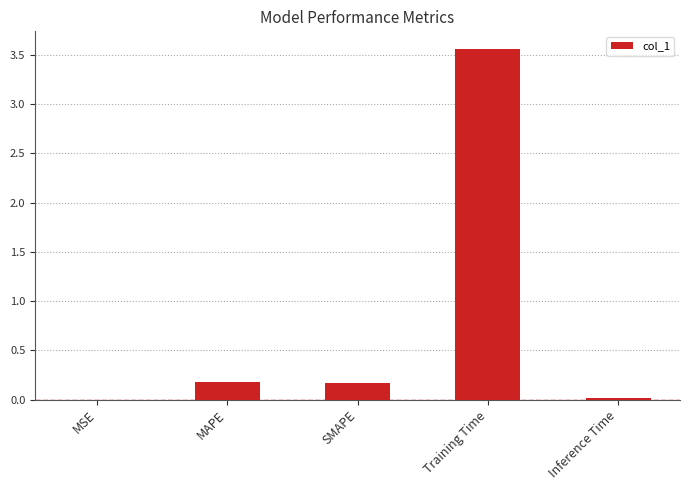

What is the sum of the values at Inference Time and SMAPE?

0.2